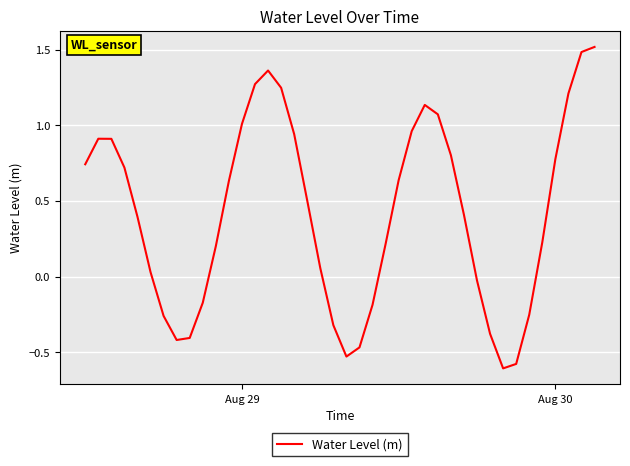

What is the greatest value displayed?

1.5